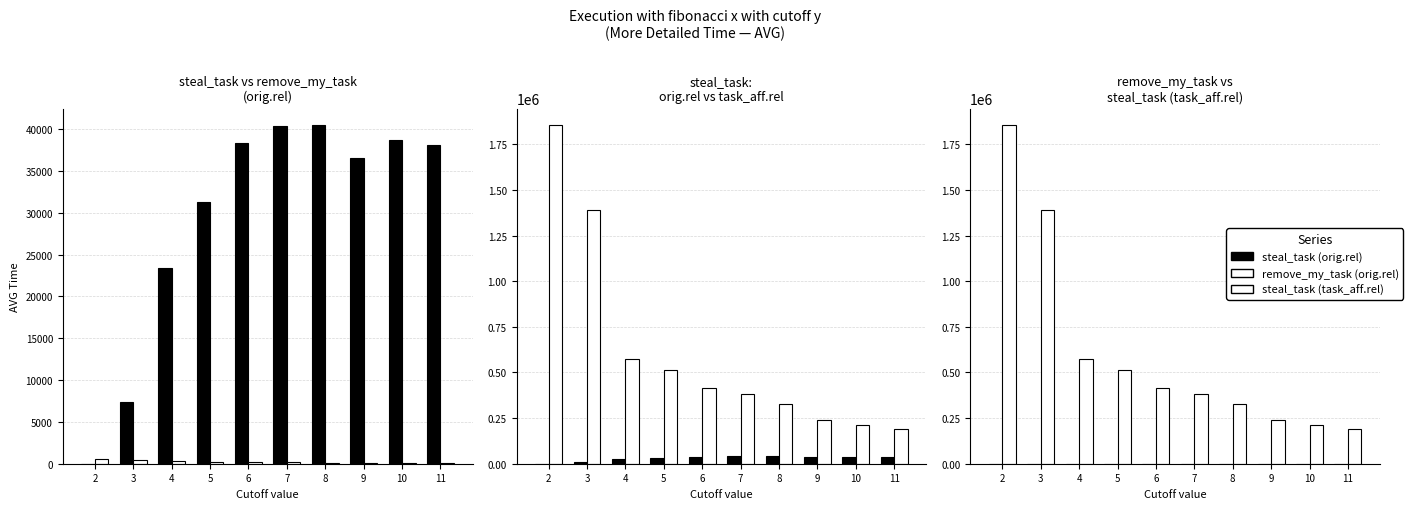

Reading right to left, what are all the values shown in this chart?

steal_task (orig.rel): 38041.0	38707.5	36479.7	40429.0	40309.5	38351.6	31267.8	23378.2	7370.4	3.7
remove_my_task (orig.rel): 98.2	110.4	120.1	139.9	159.1	187.0	231.7	296.7	403.0	602.1
steal_task (task_aff.rel): 188135.8	212265.2	240798.1	327487.2	379670.3	416327.0	515678.4	571467.7	1388794.8	1853422.7